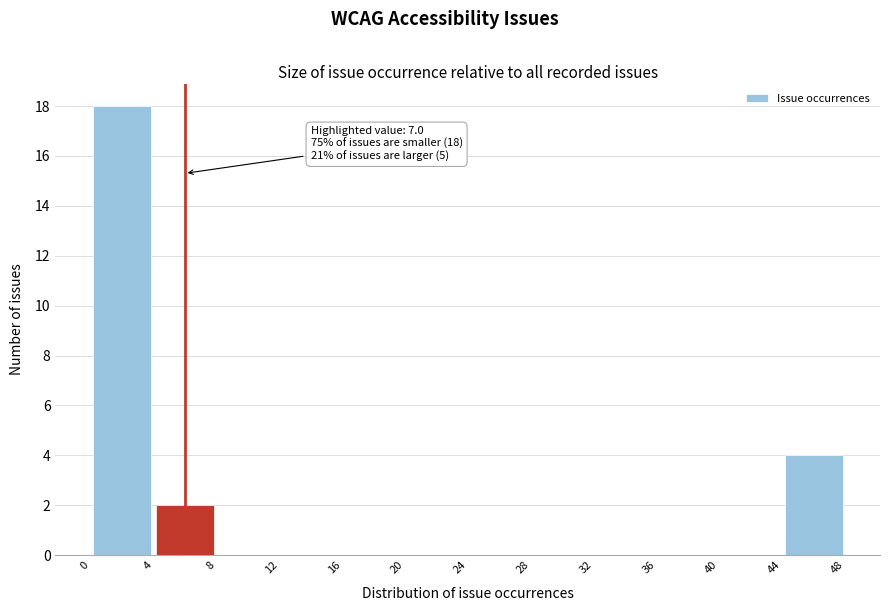

Over which range of the x-axis is the bar tallest?

0 to 4